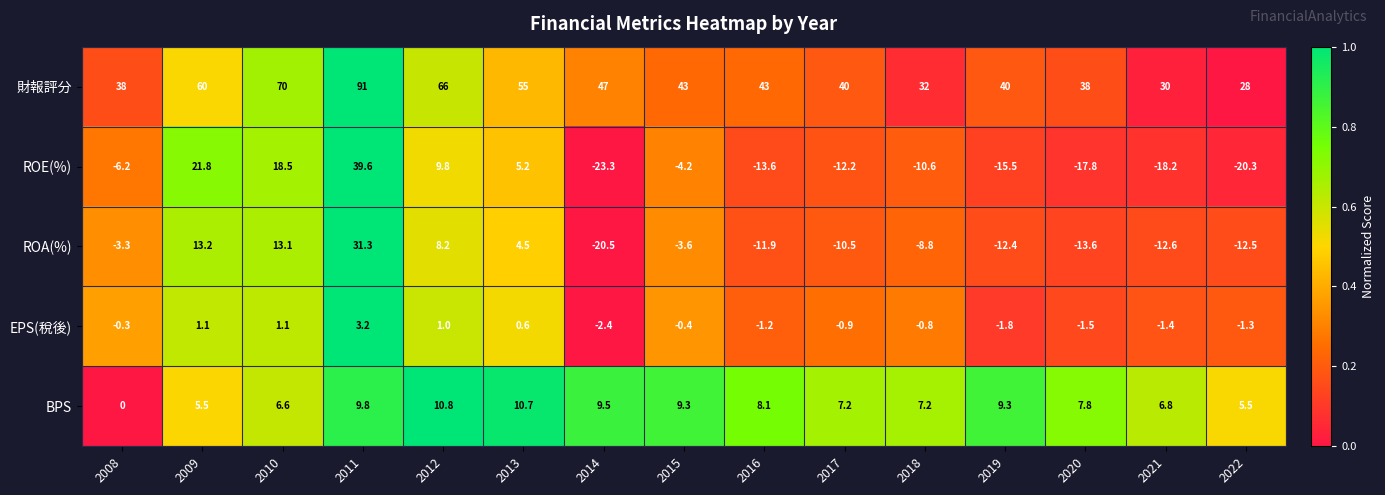

Which category has the highest value across all series?

2011